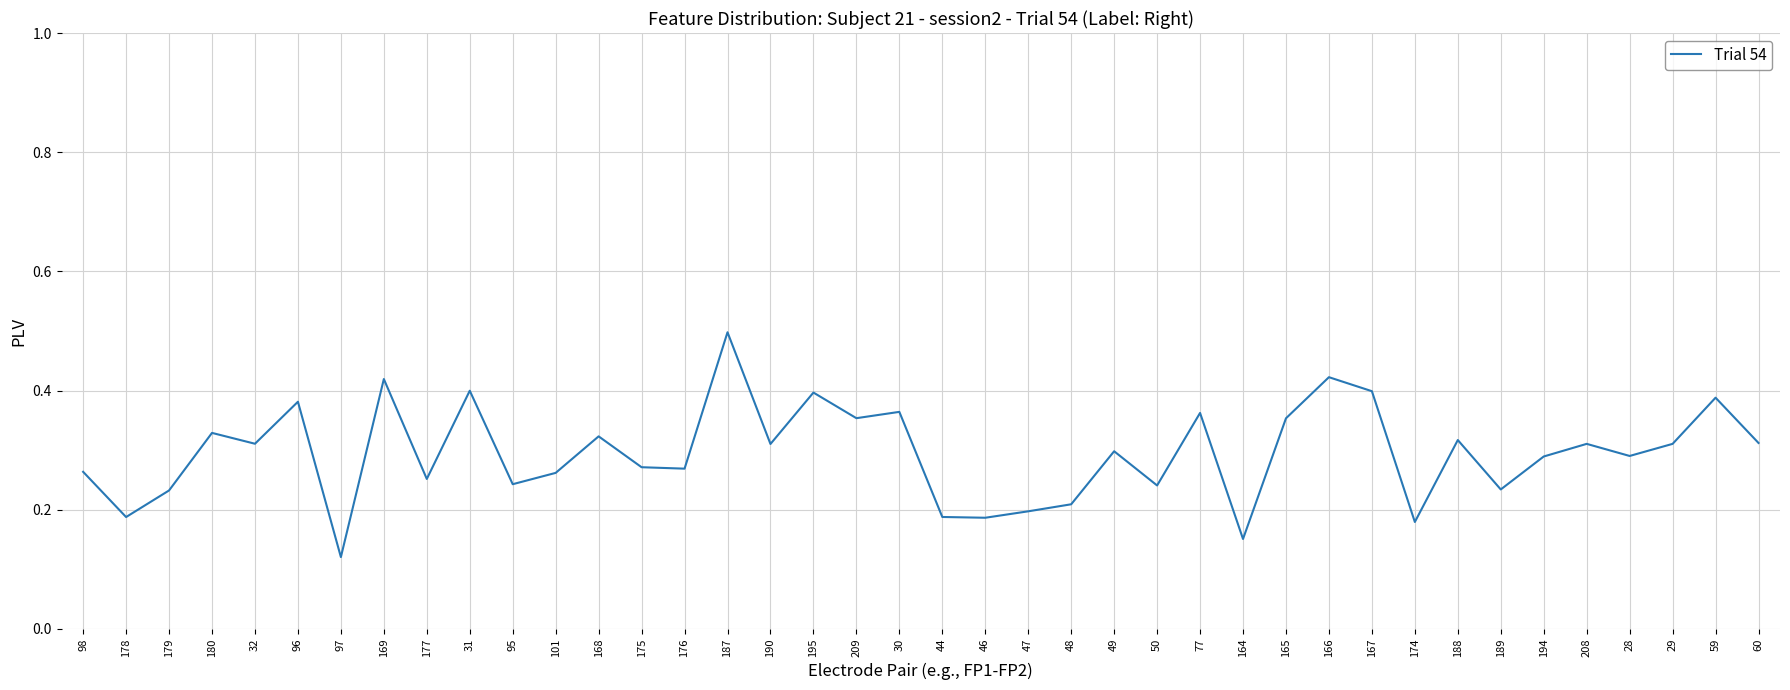

At which category does the chart reach its minimum across all series?

97